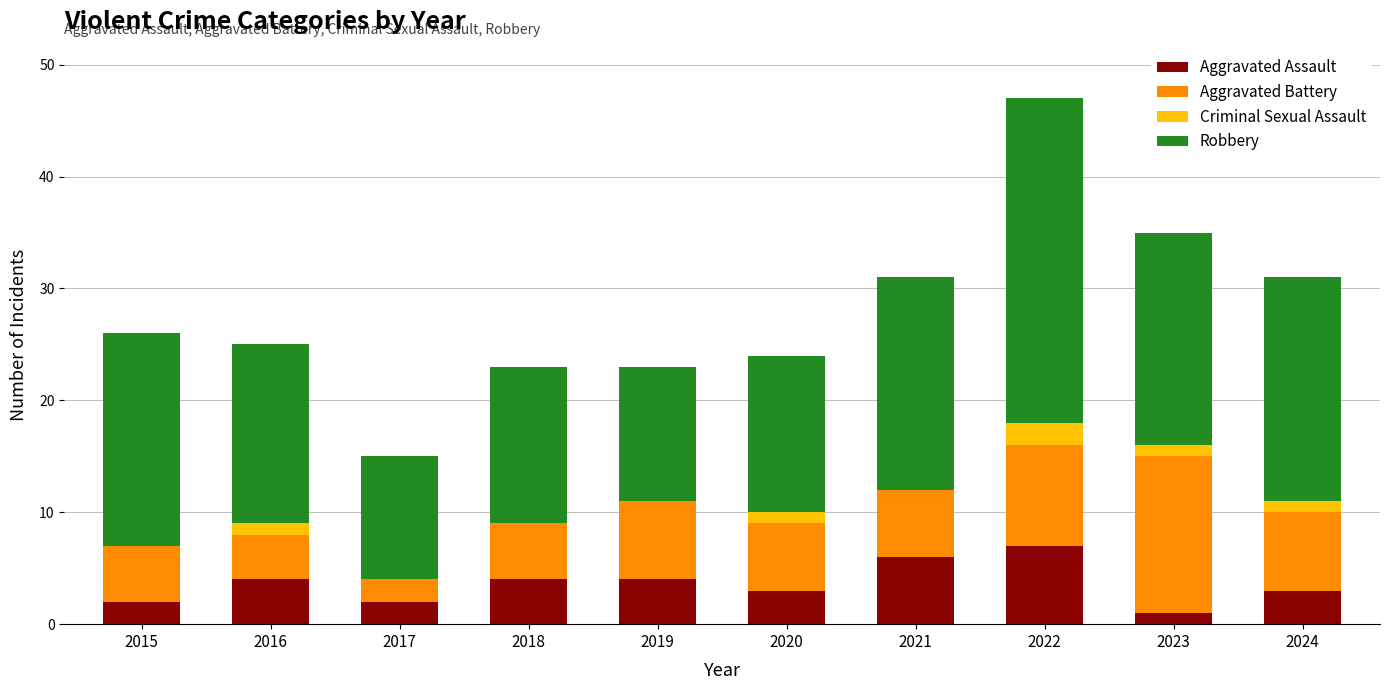

What is the total value across all series at 2019?

23